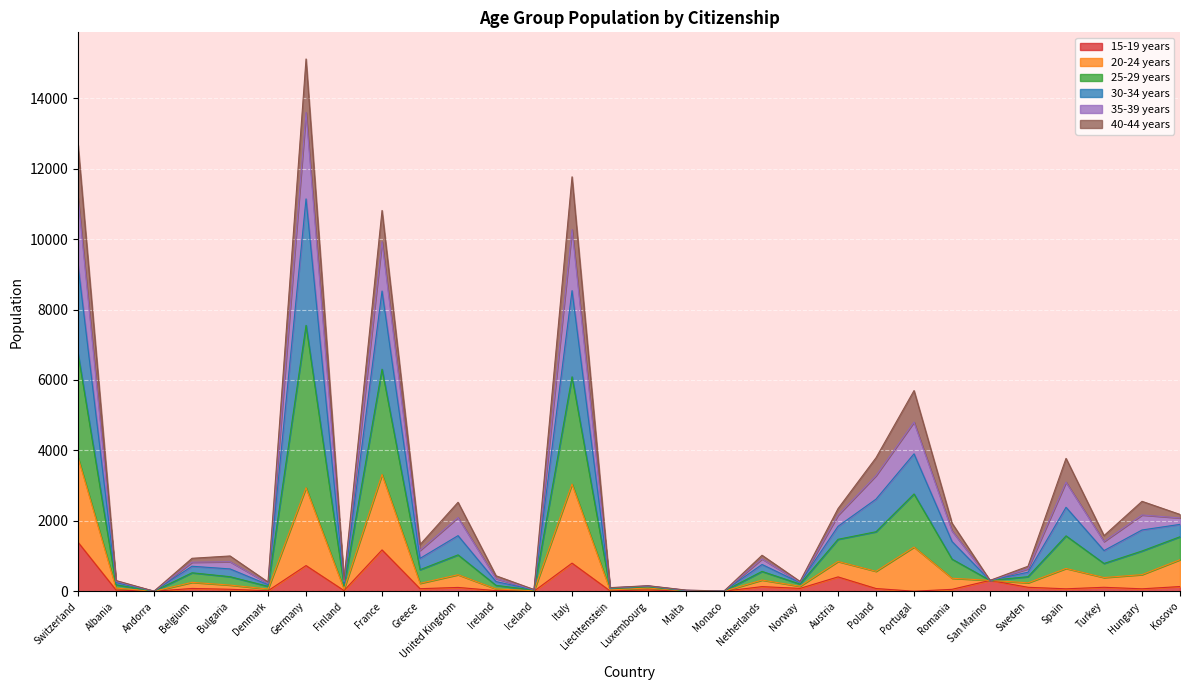

What is the label of the 25th point from the right?

Denmark